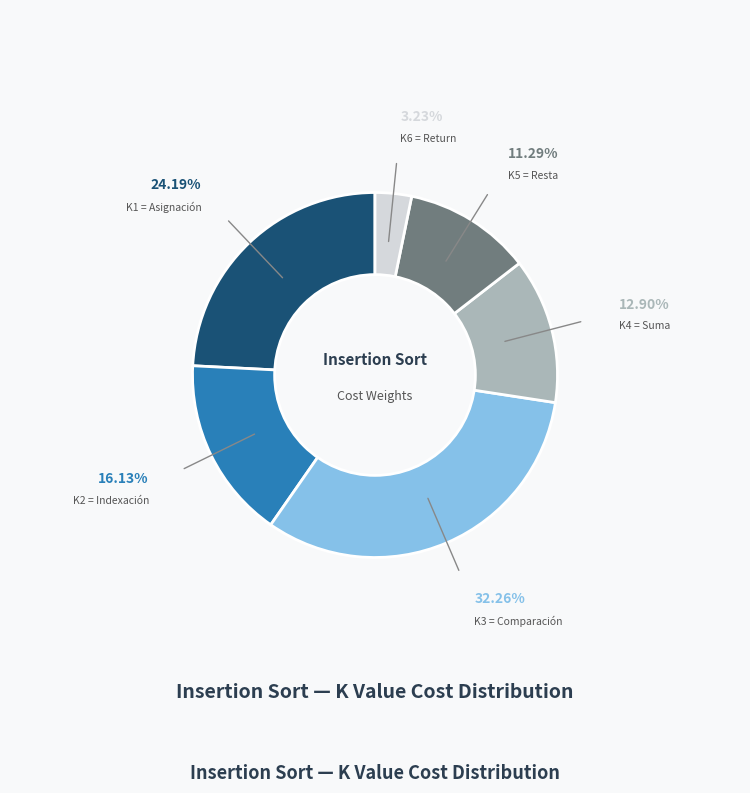

Is there any slice that represents more than half of the pie?

No